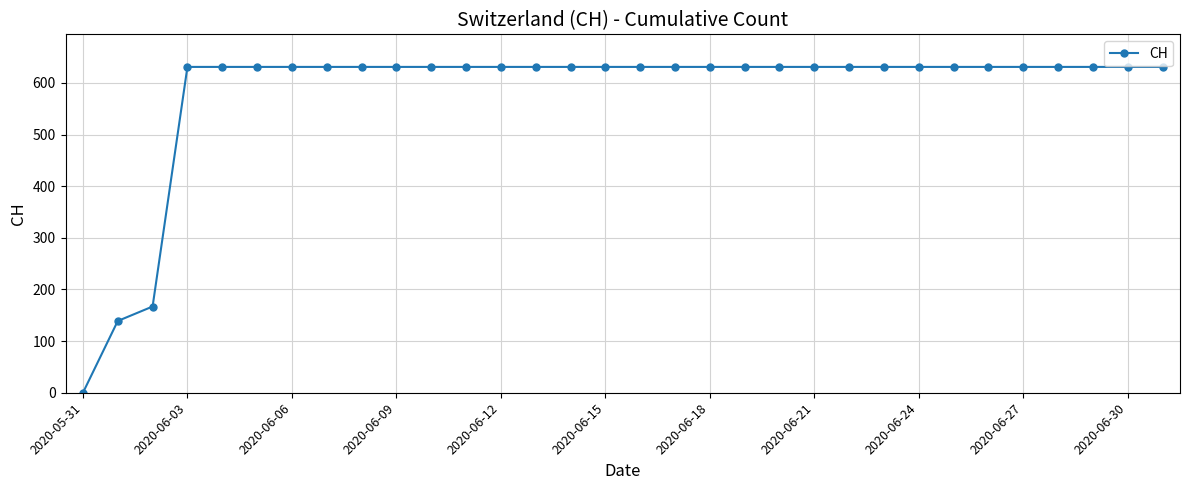

What is the difference between the maximum and minimum values?

631